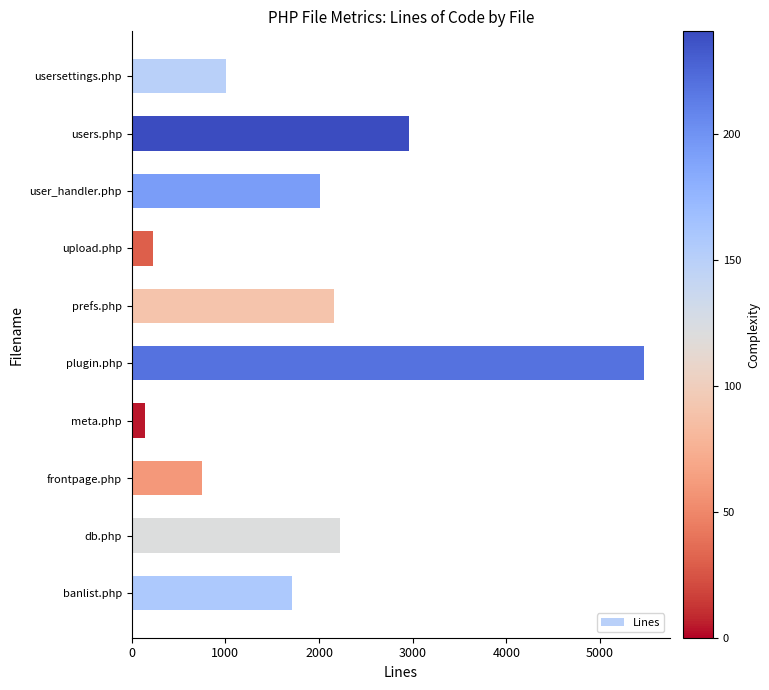

How many bars are there in total?

10